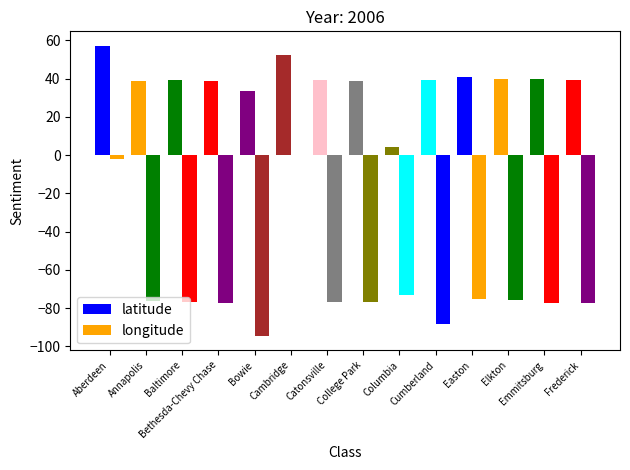

What is the label of the 1st bar from the right?

Frederick